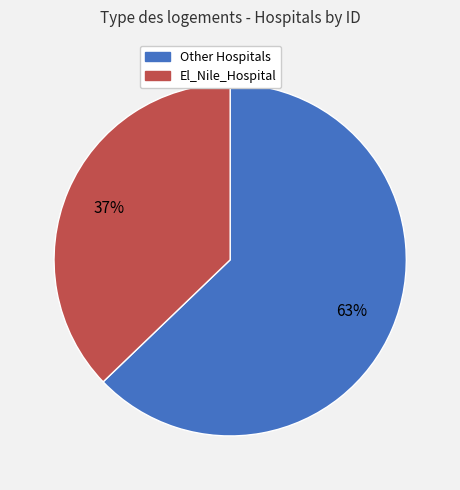

To the nearest percent, what is the difference between the largest and smallest slice percentages?

26%